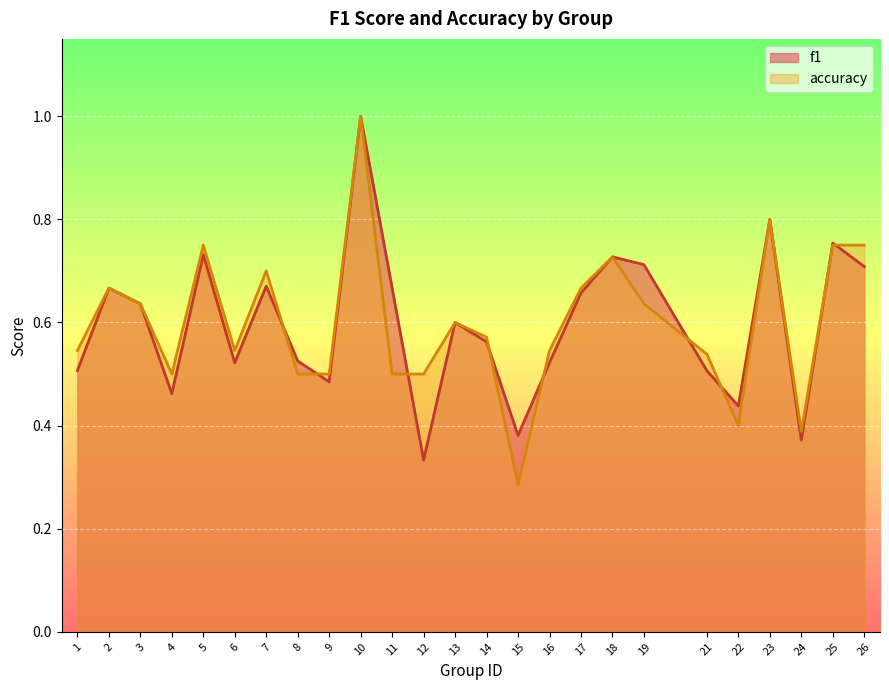

The f1 series shows 0.7 at 26. True or false?

True